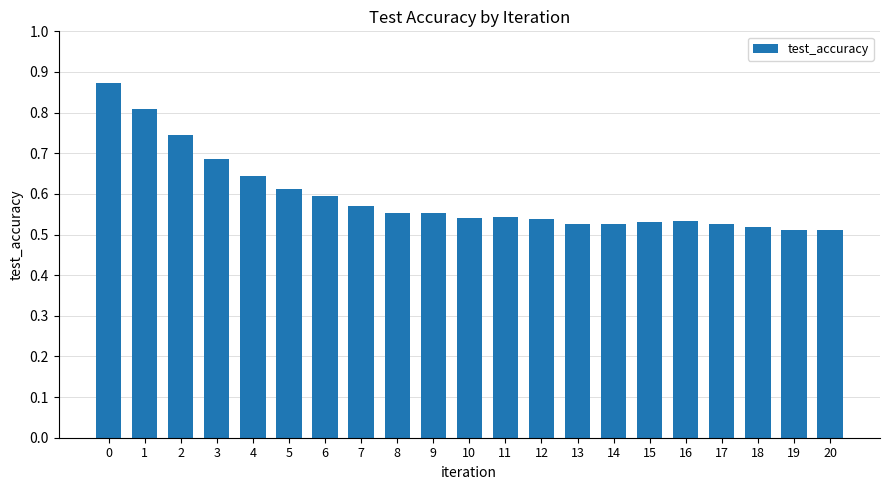

Count the number of categories in the chart.

21